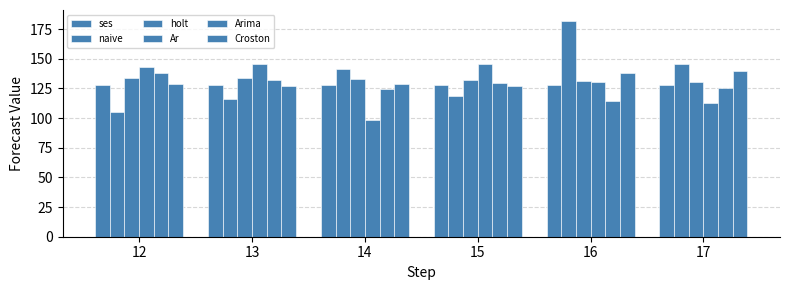

How many distinct data groups are displayed?

6